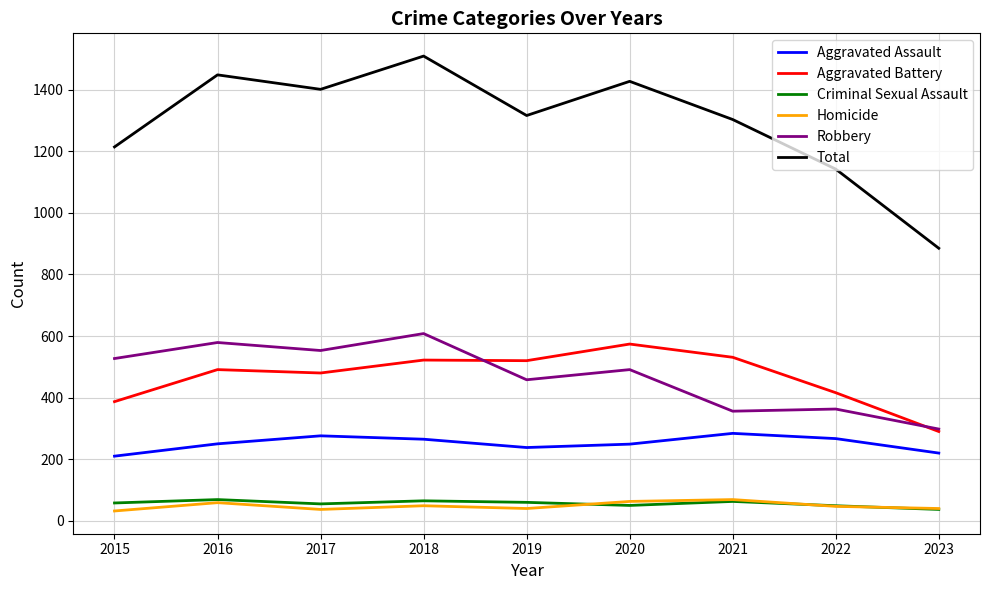

Does the chart display data point markers on the line(s)?

No